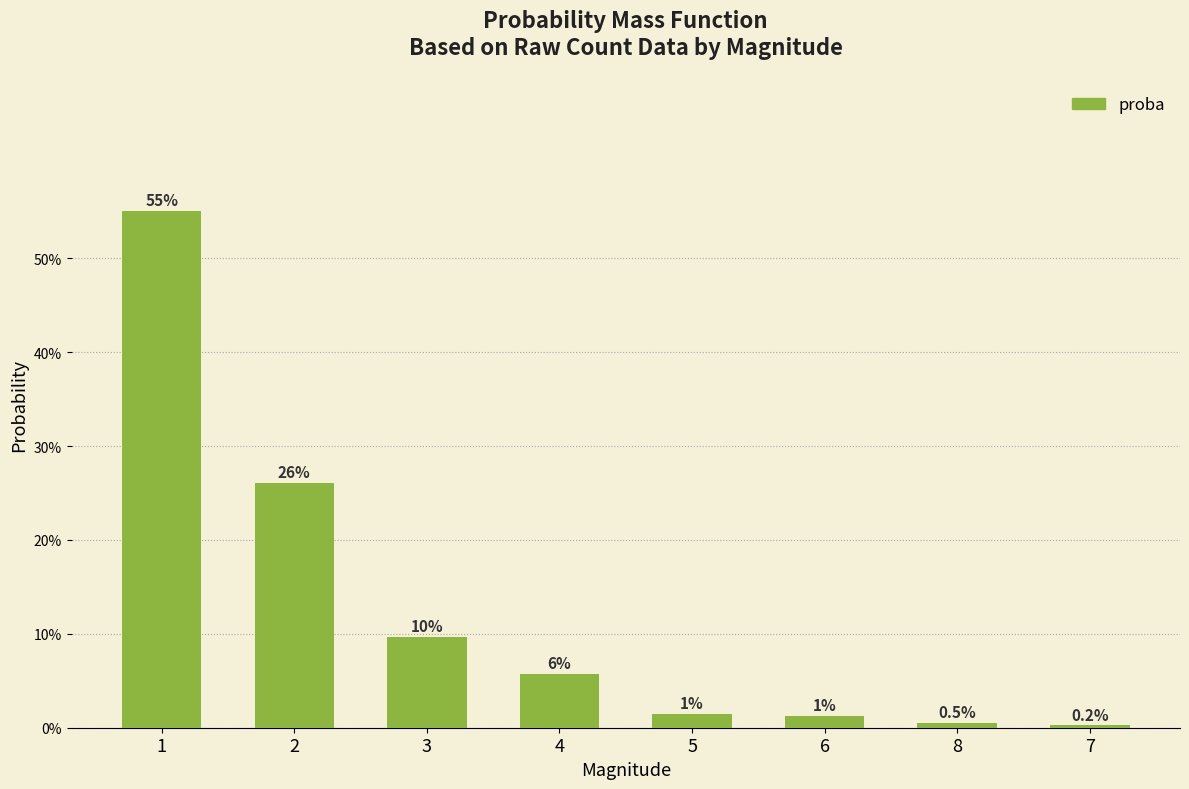

What position from the right is 7?

1